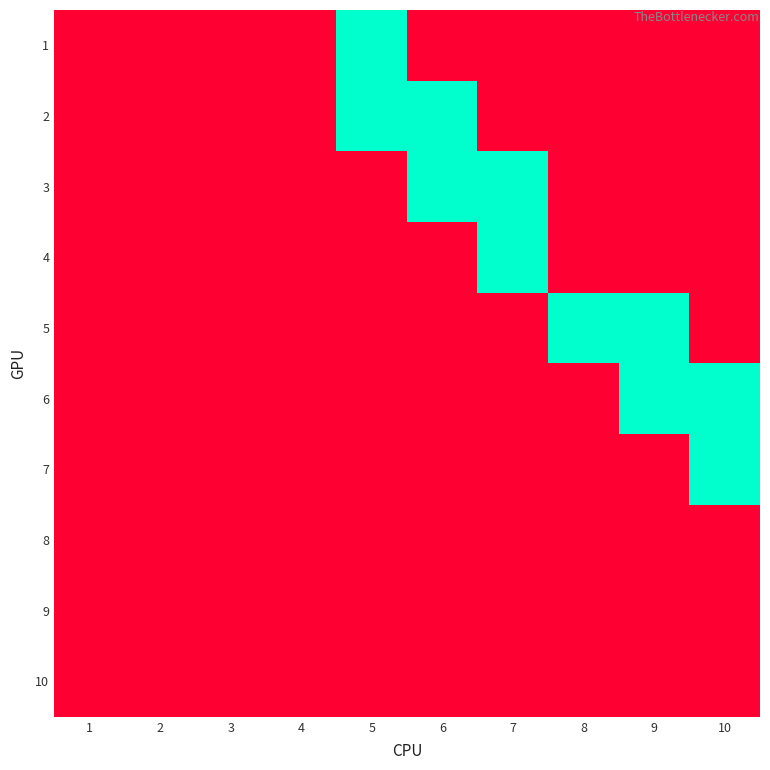

Which series changed the most between 2 and 5?

1